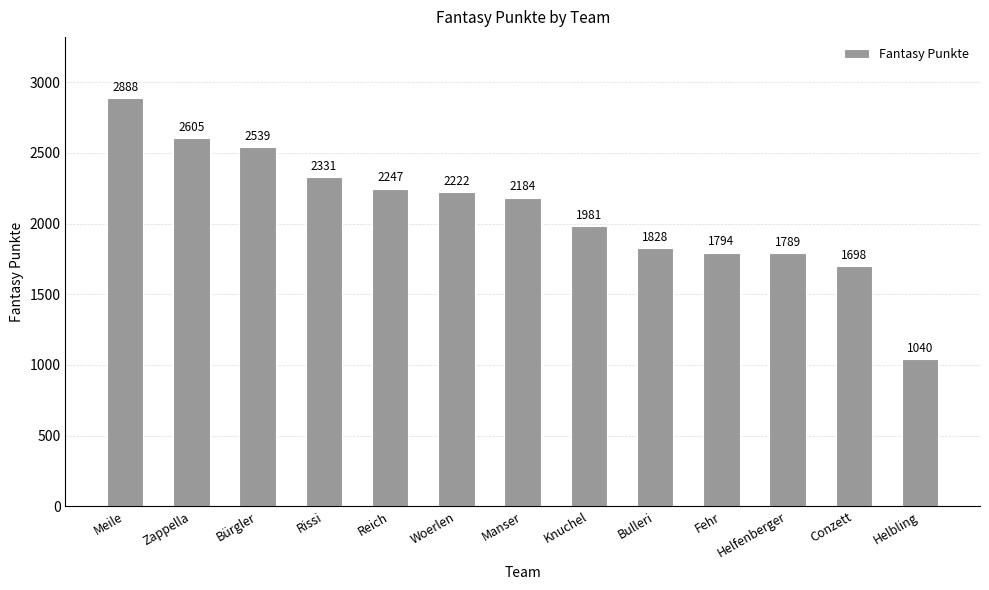

What is the label of the 2nd bar from the right?

Conzett